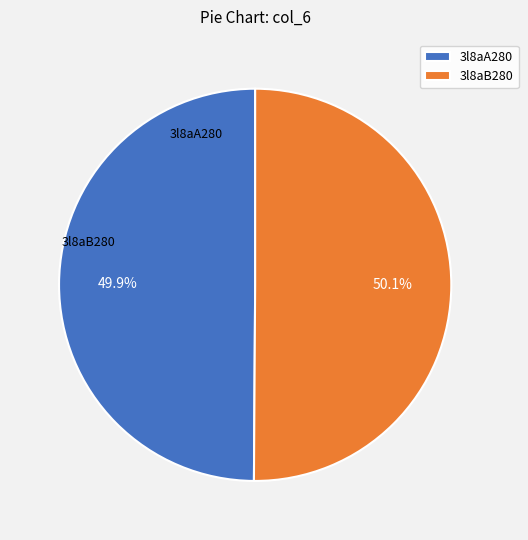

What percentage do 3l8aA280 and 3l8aB280 together represent?

100.0%